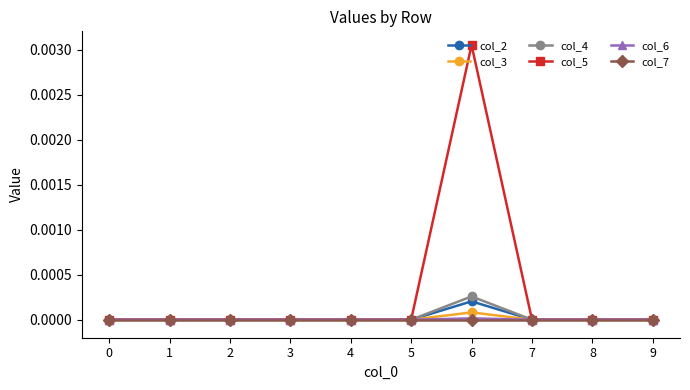

Is it true that col_2 equals 0.0 at 5?

True